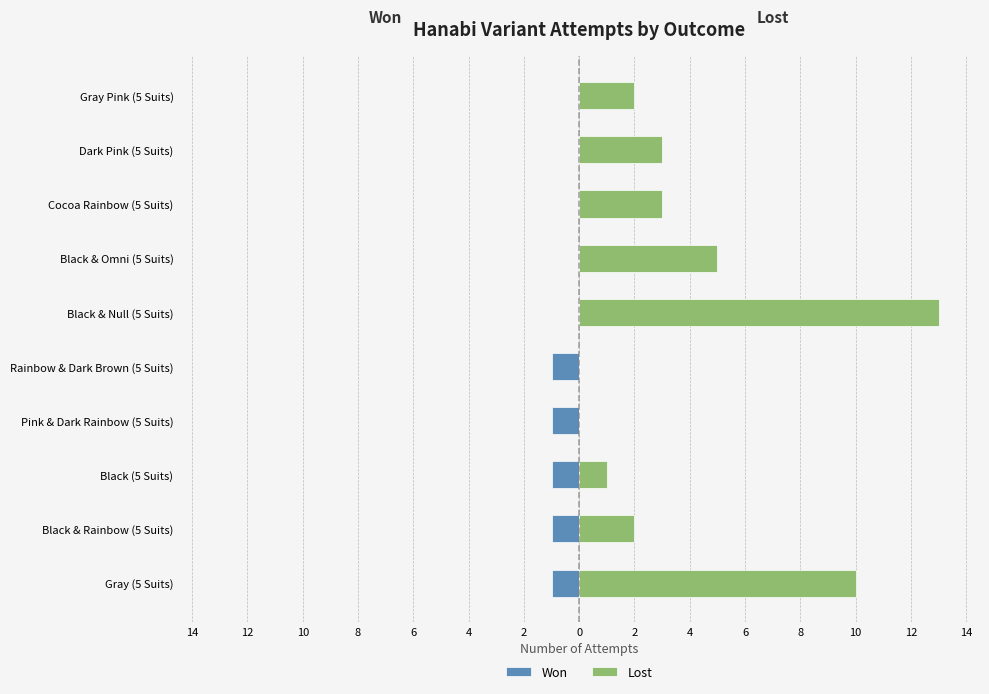

Which series has the largest total across all categories?

Lost